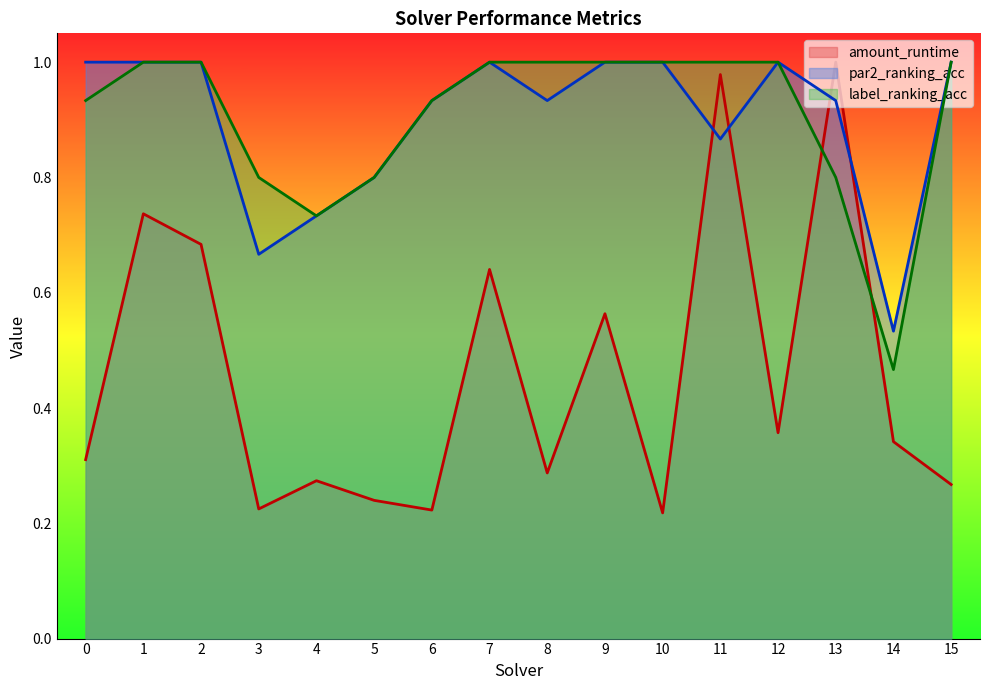

What is the total value across all series at 4?

1.7